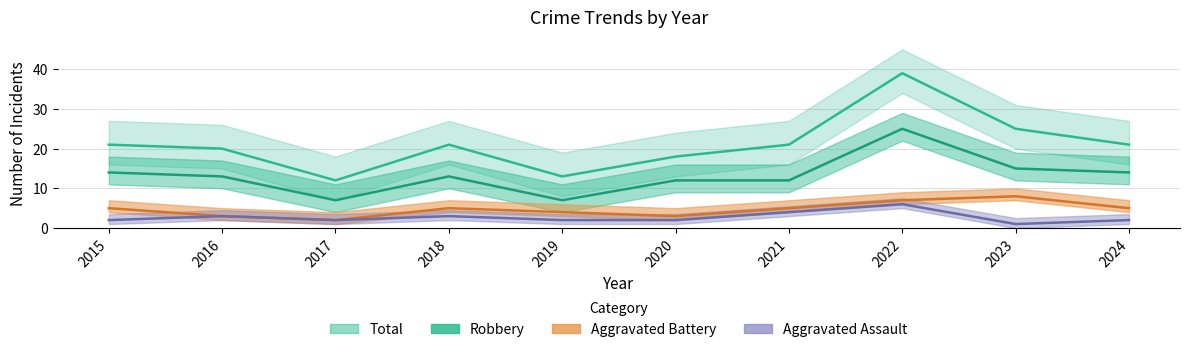

What is the value of the Robbery point at the 5th from the left?

7